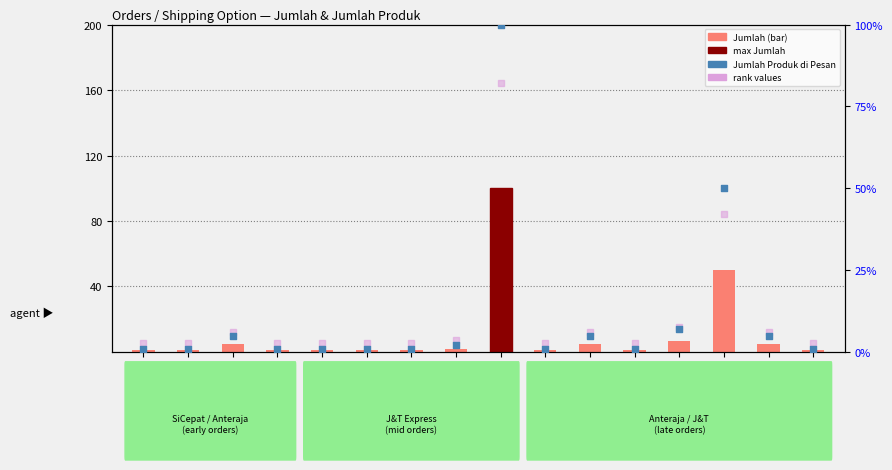

Which series has the largest total across all categories?

Jumlah